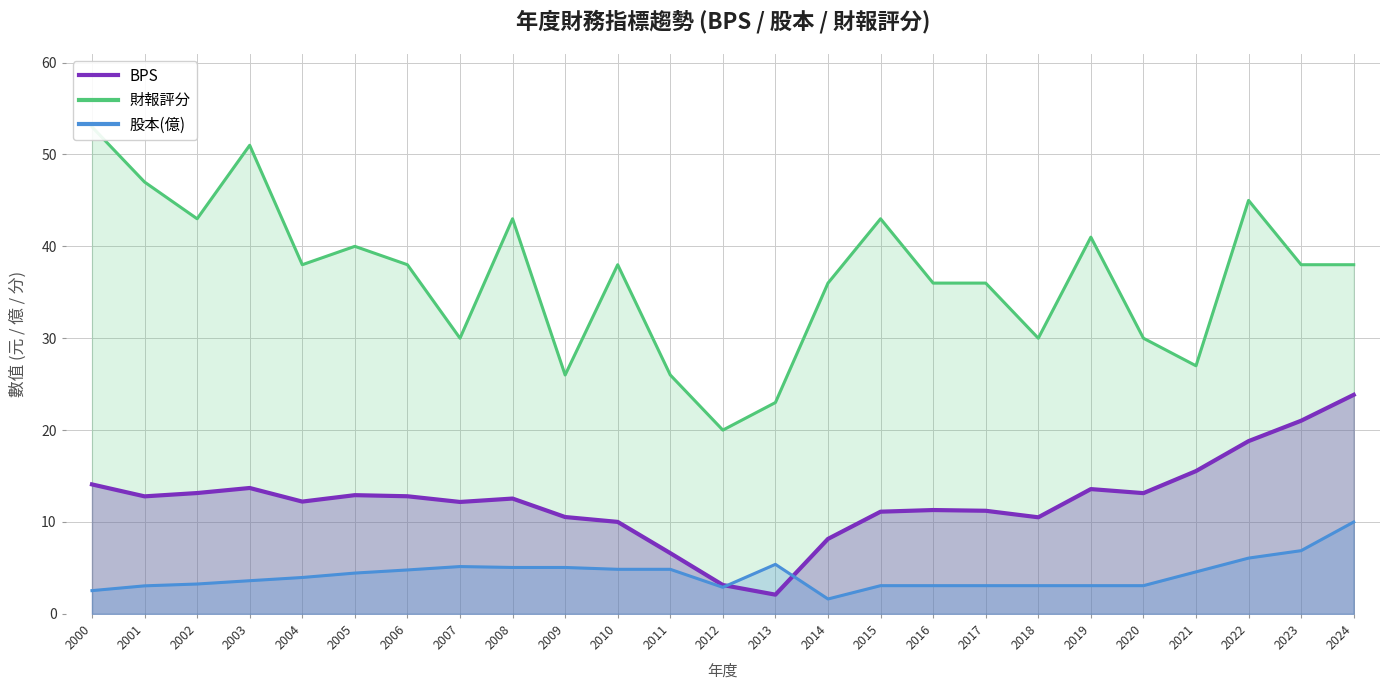

Where is the first local minimum for 股本(億)?

2012